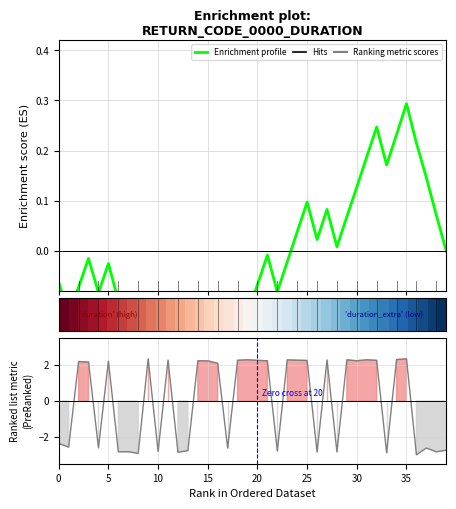

Does the chart display data point markers on the line(s)?

No